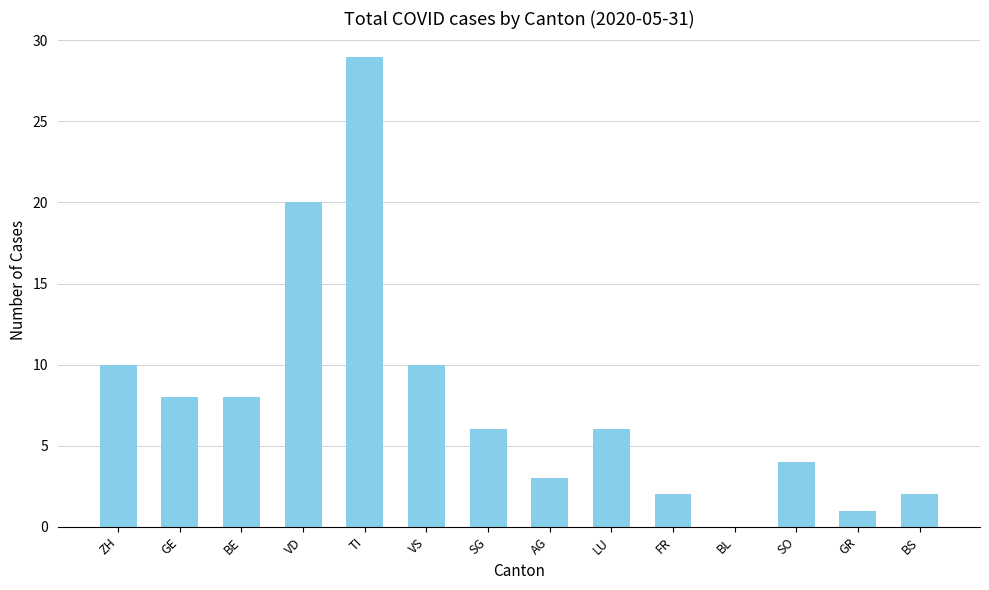

The chart shows a value of 3 at VS. True or false?

False